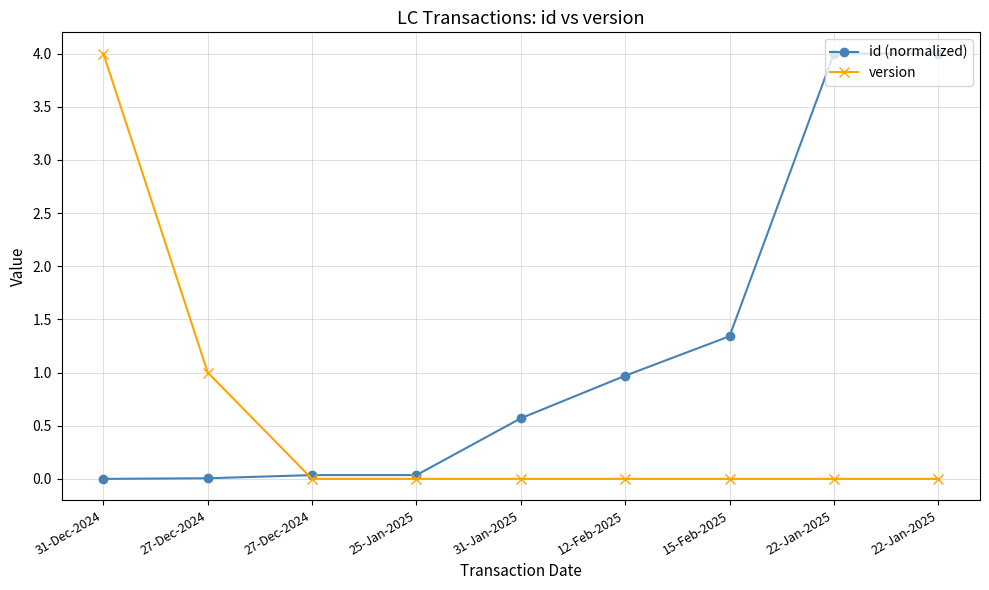

How many data points does each series have?

9